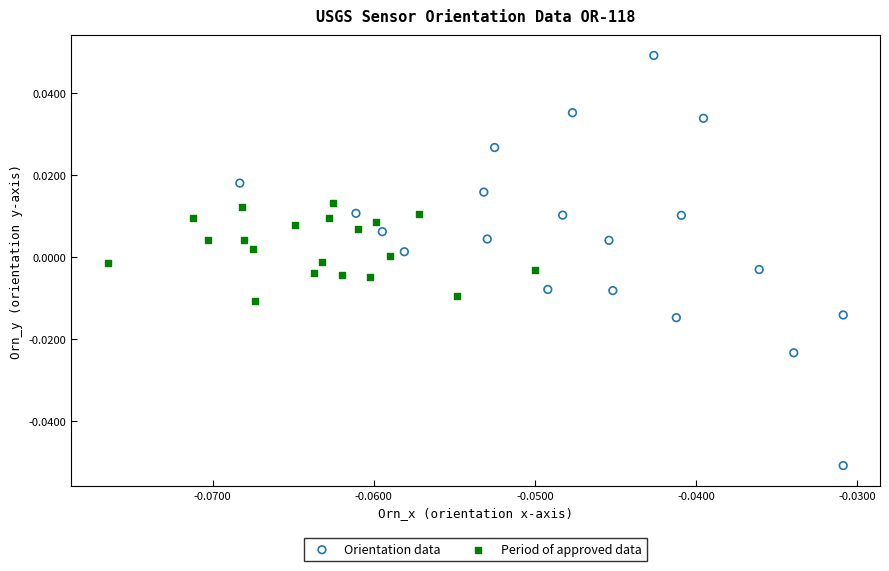

What are all the series names shown in the legend?

Orientation data, Period of approved data